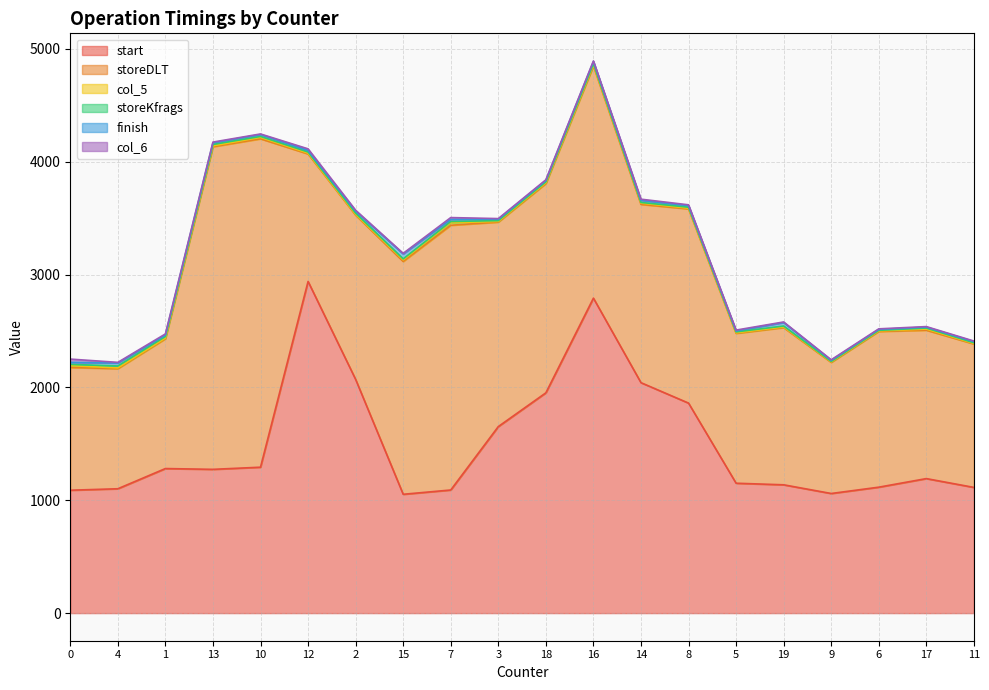

At which category is the sum across all series the highest?

16